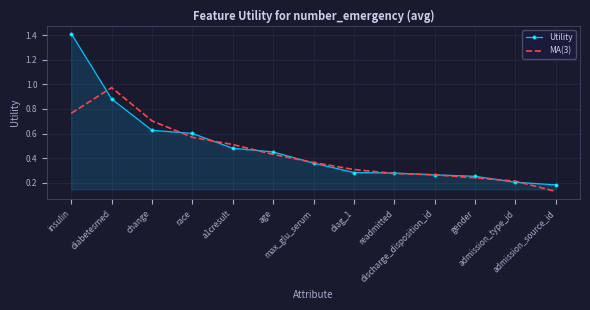

Which series has the largest range (max minus min)?

Utility